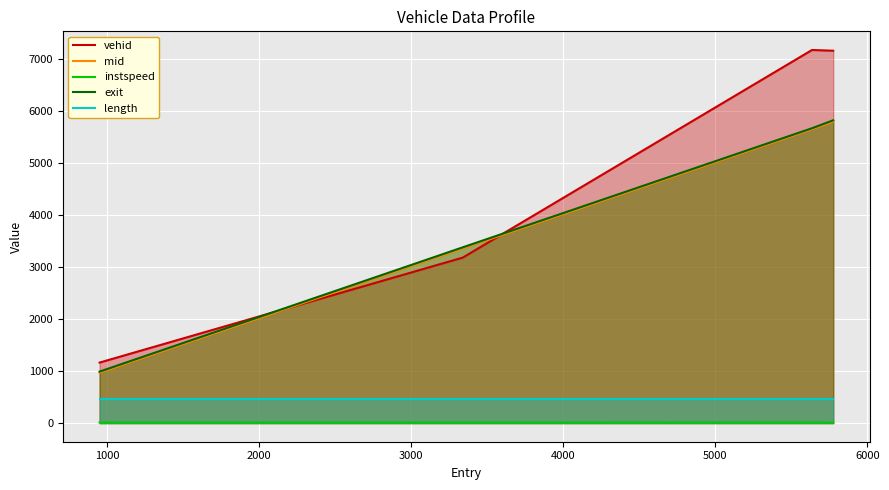

Which series has the largest total across all categories?

vehid